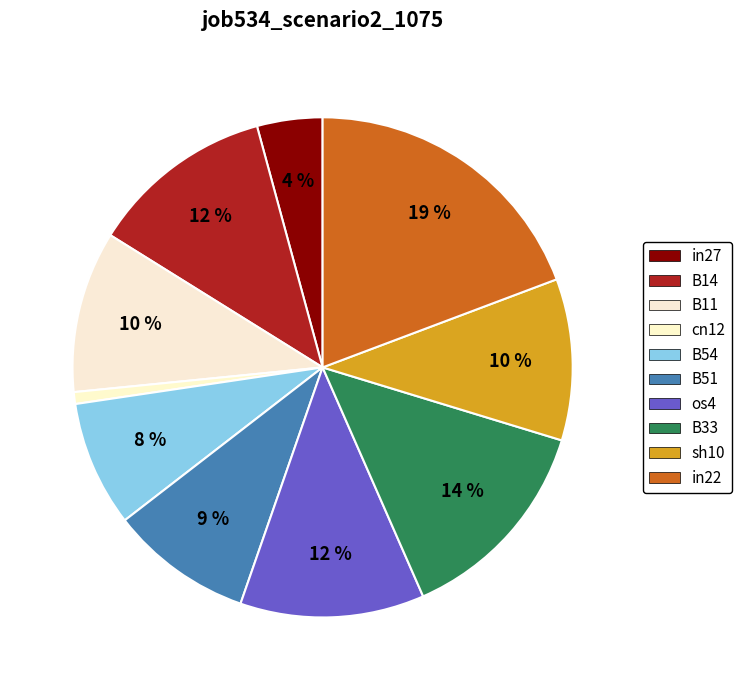

Count the number of slices in the pie.

10